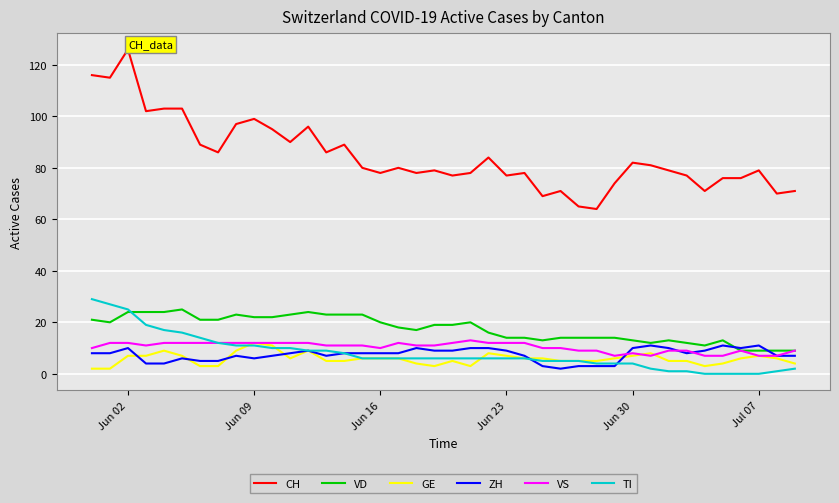

True or false: CH and GE intersect in this chart.

False